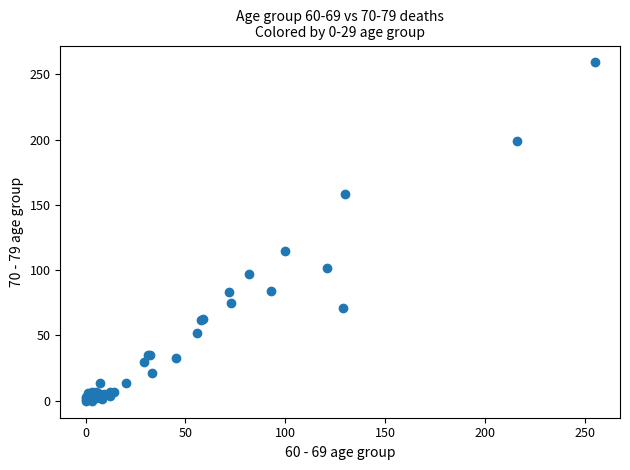

What Y value in the scatter plot is closest to 129?

115